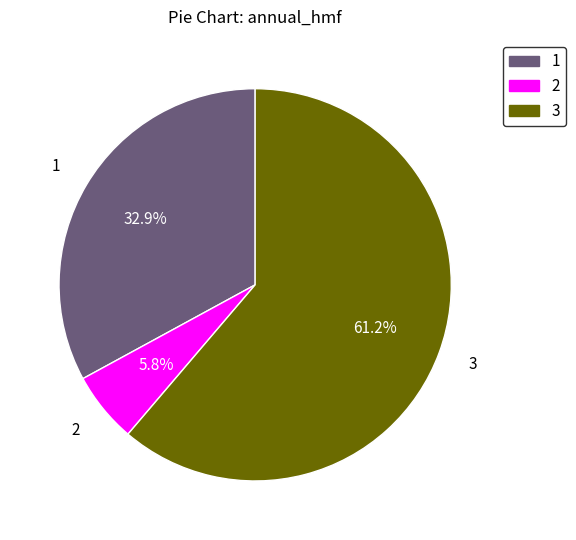

Which has a higher value, 3 or 2?

3